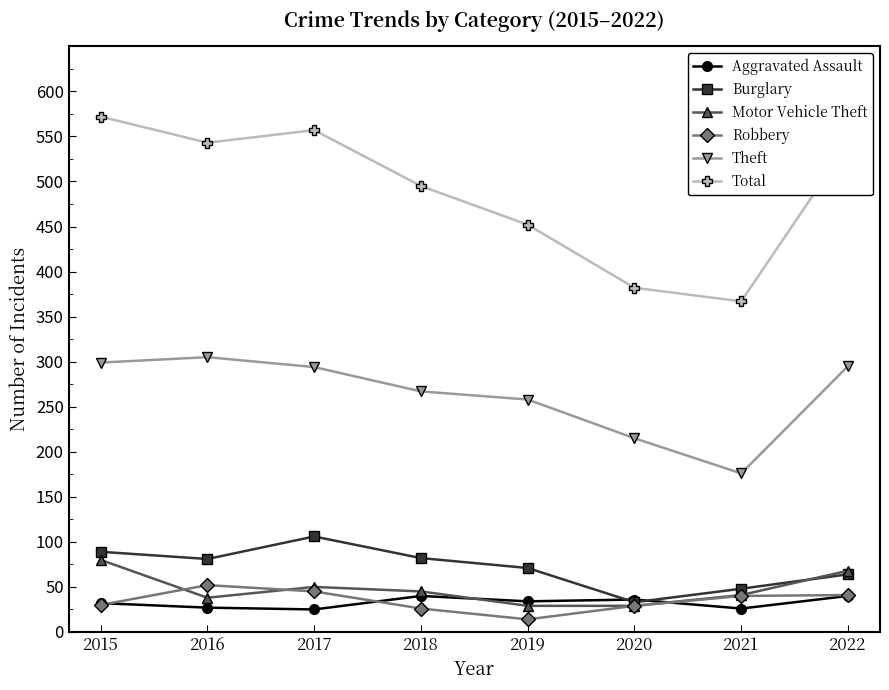

True or false: Aggravated Assault and Total intersect in this chart.

False